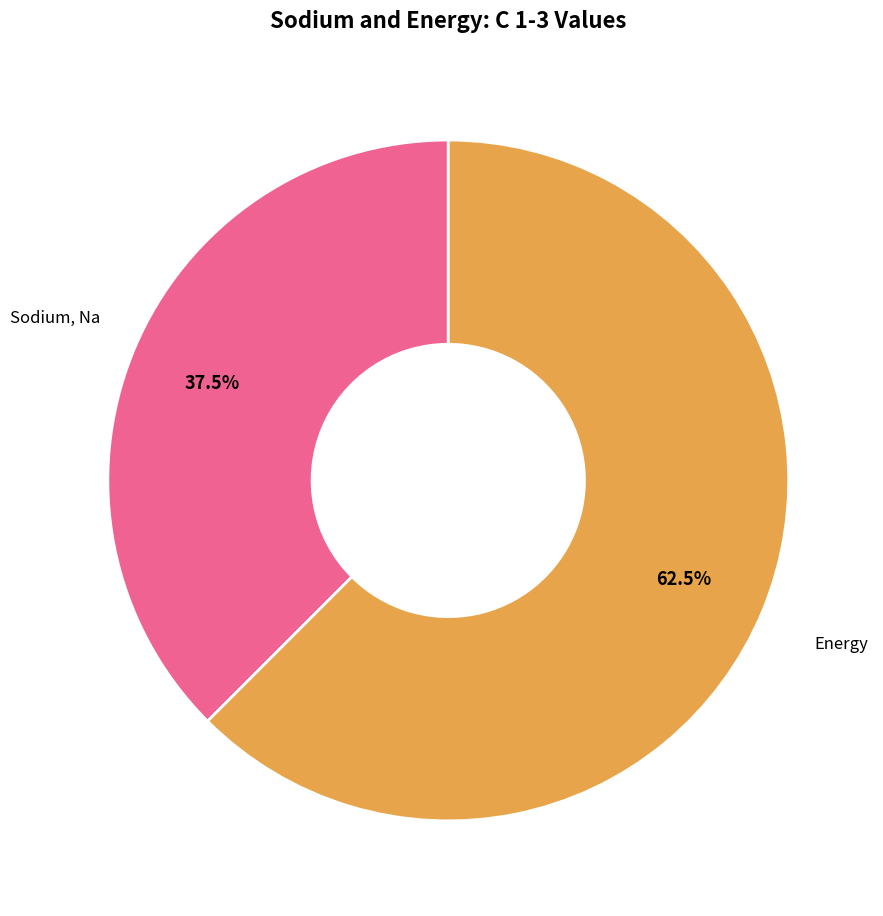

Is there any slice that represents more than half of the pie?

Yes